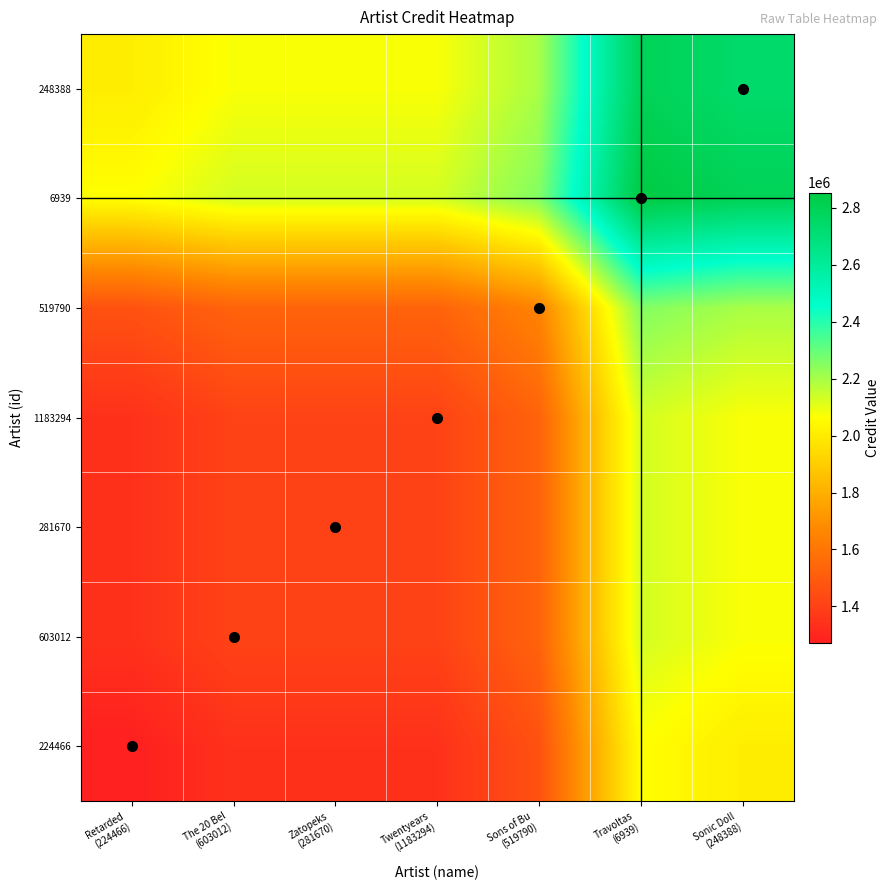

List the series in order of their peak value, highest first.

6939, 248388, 519790, 603012, 281670, 1183294, 224466